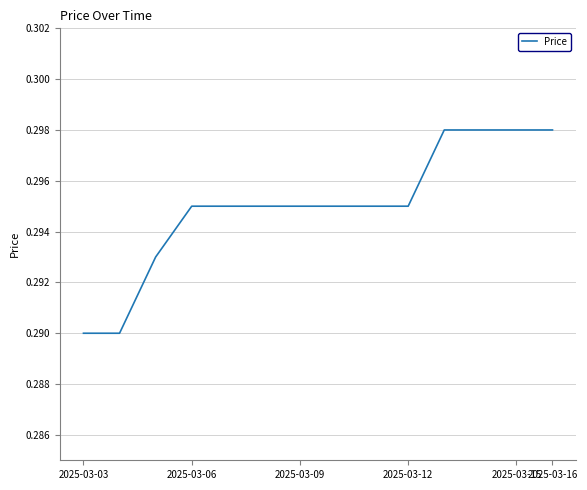

How many lines are shown in the chart?

1